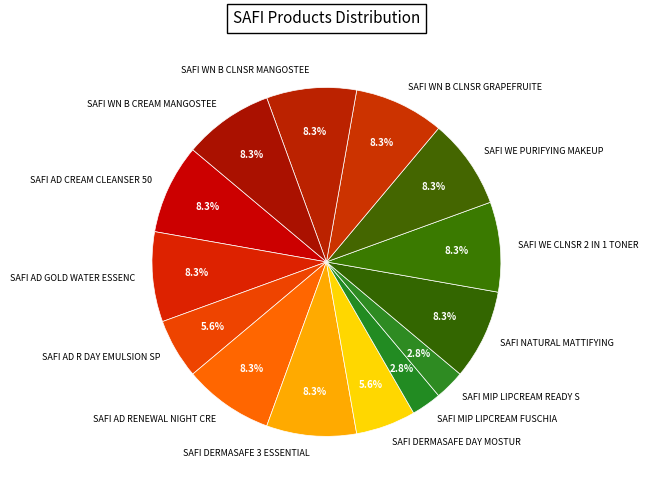

Combined, do SAFI WN B CREAM MANGOSTEE and SAFI NATURAL MATTIFYING account for over 50%?

No